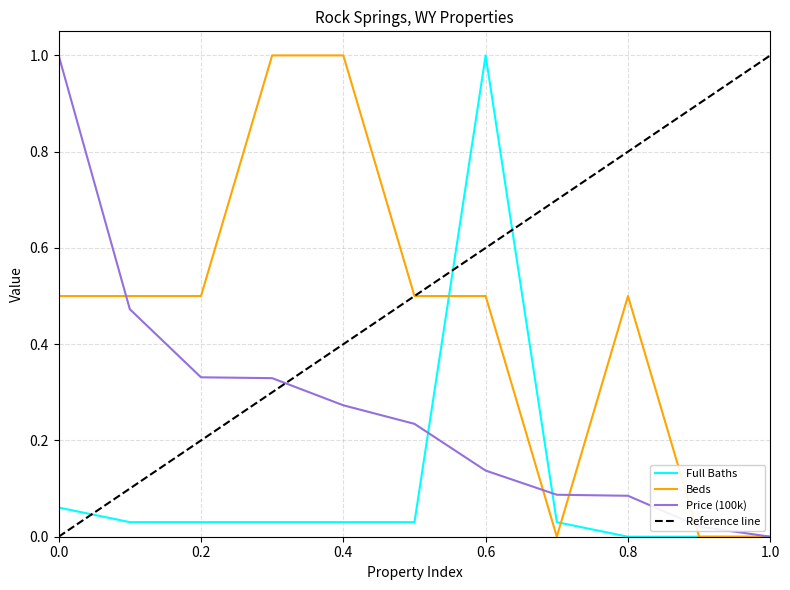

What is the difference between the second highest and minimum values in the Full Baths series?

0.1